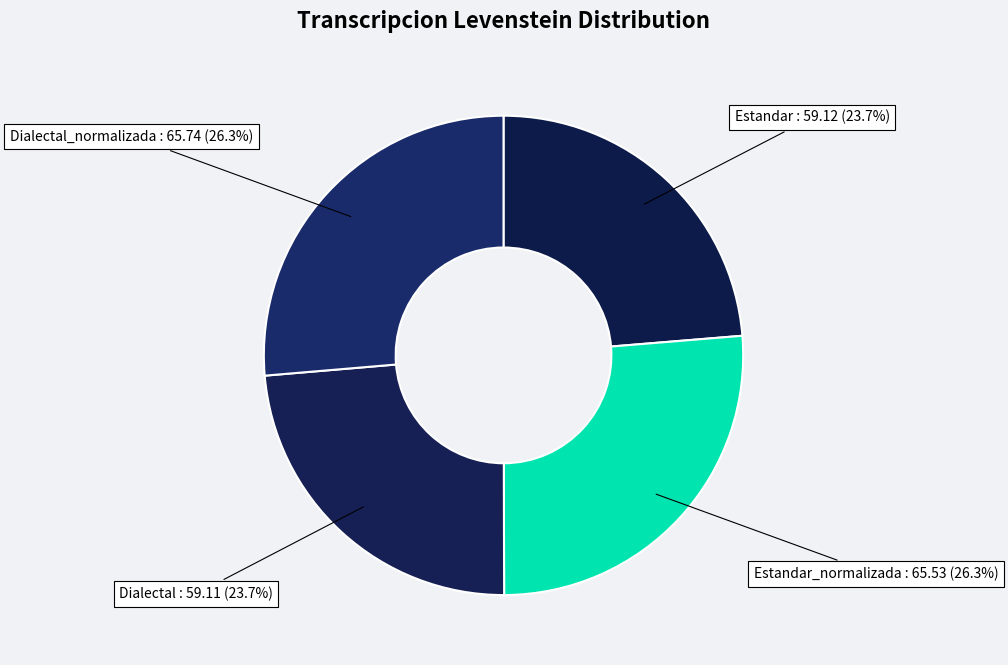

Between Dialectal_normalizada and Dialectal, which is larger?

Dialectal_normalizada